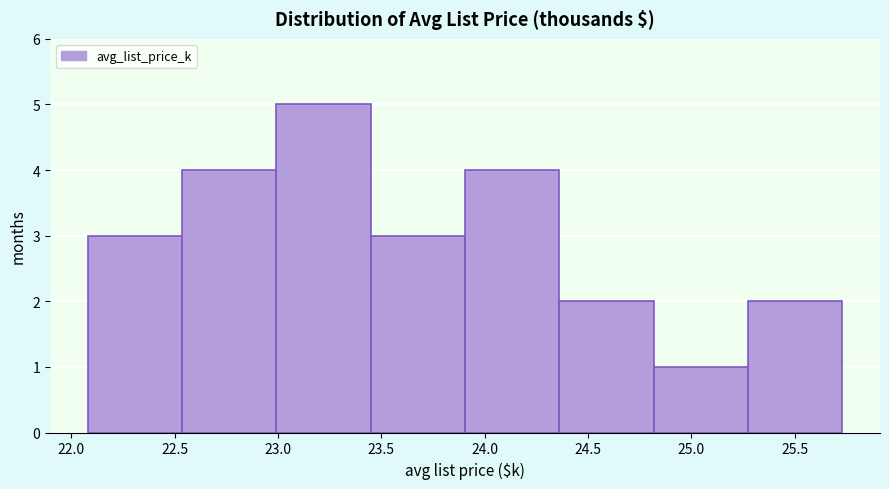

What is the height of the bar covering 23.45 to 23.90 on the x-axis? Neither the bar edges nor the heights are printed on the chart, so give them approximately, as read against the axes.

3